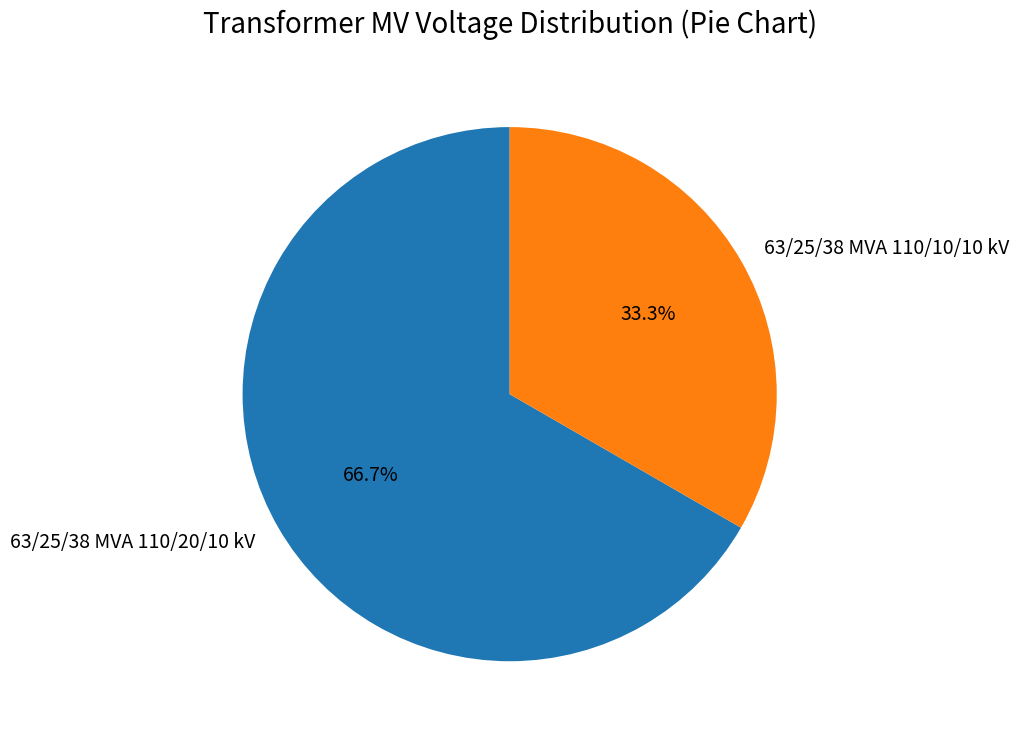

What portion of the pie excludes 63/25/38 MVA 110/20/10 kV?

33.3%